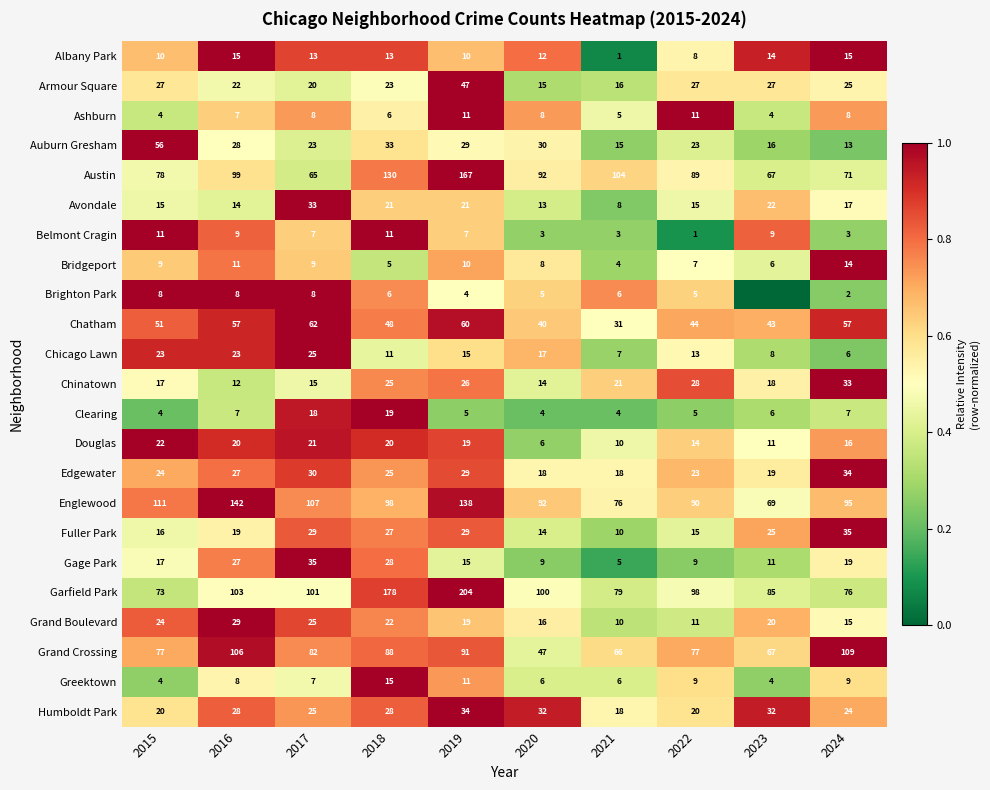

At which label does Humboldt Park reach its minimum?

2021